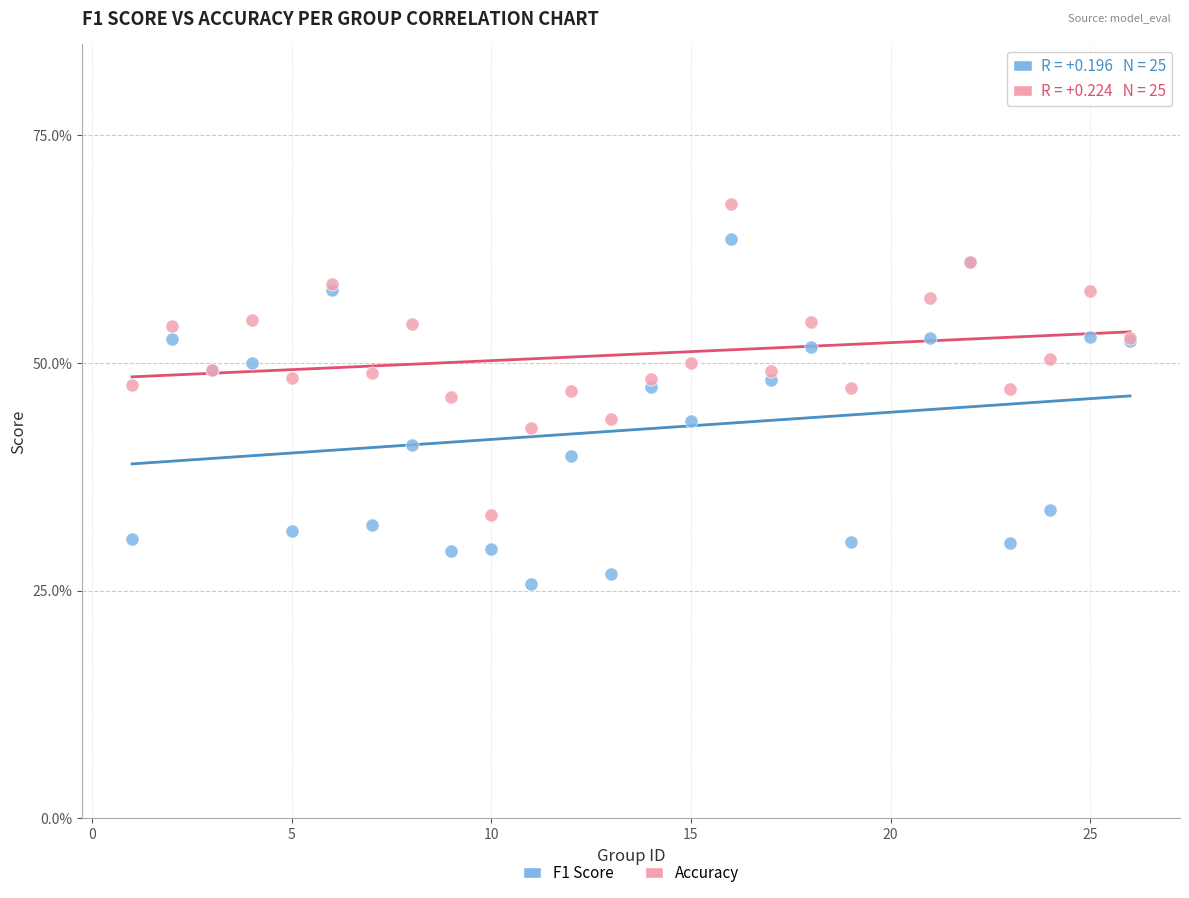

What are all the series names shown in the legend?

F1 Score, Accuracy